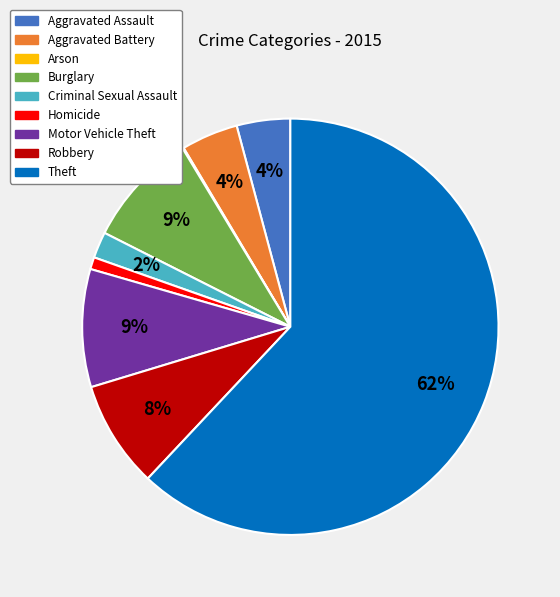

Is the sum of Motor Vehicle Theft and Aggravated Battery greater than half?

No